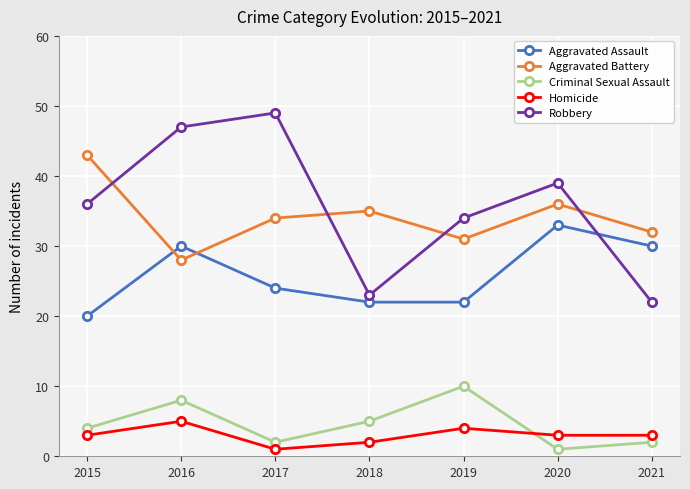

How many series are shown in this chart?

5